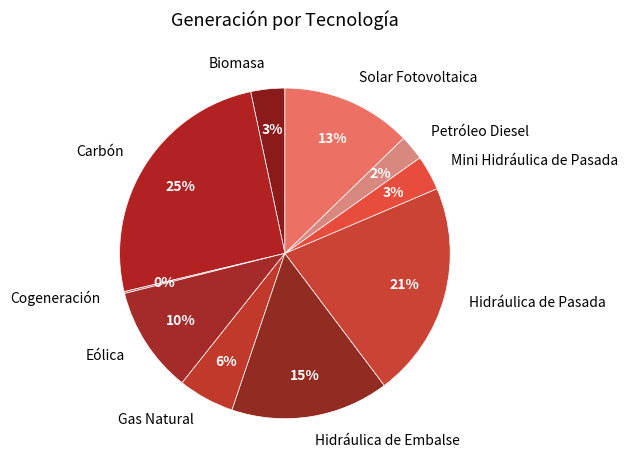

What is the largest slice in the pie chart?

Carbón